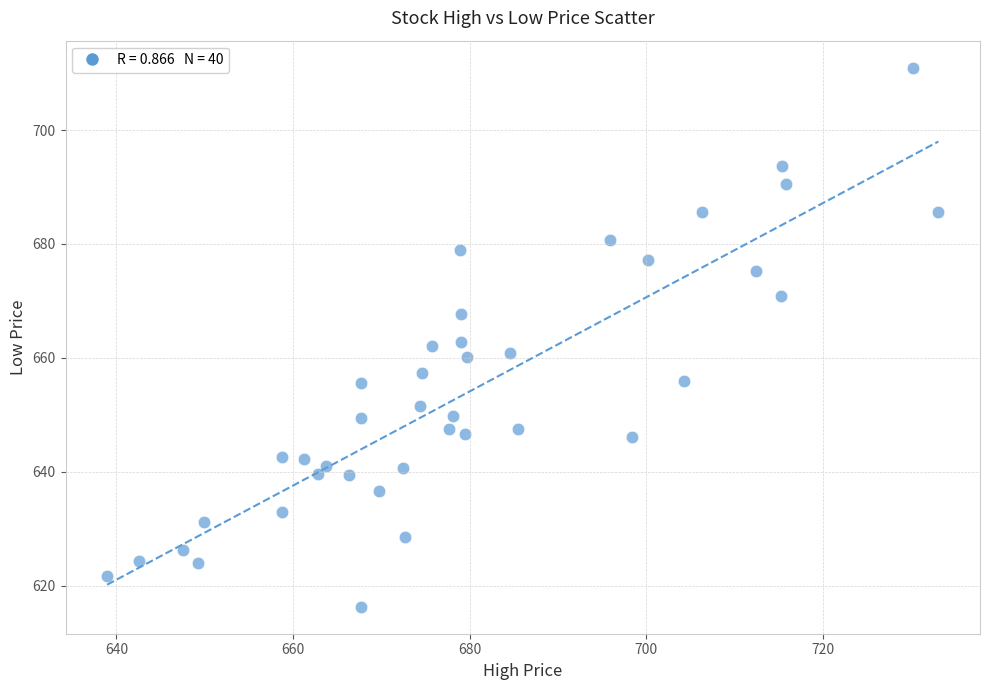

What is the range of X values (max minus min)?

94.2